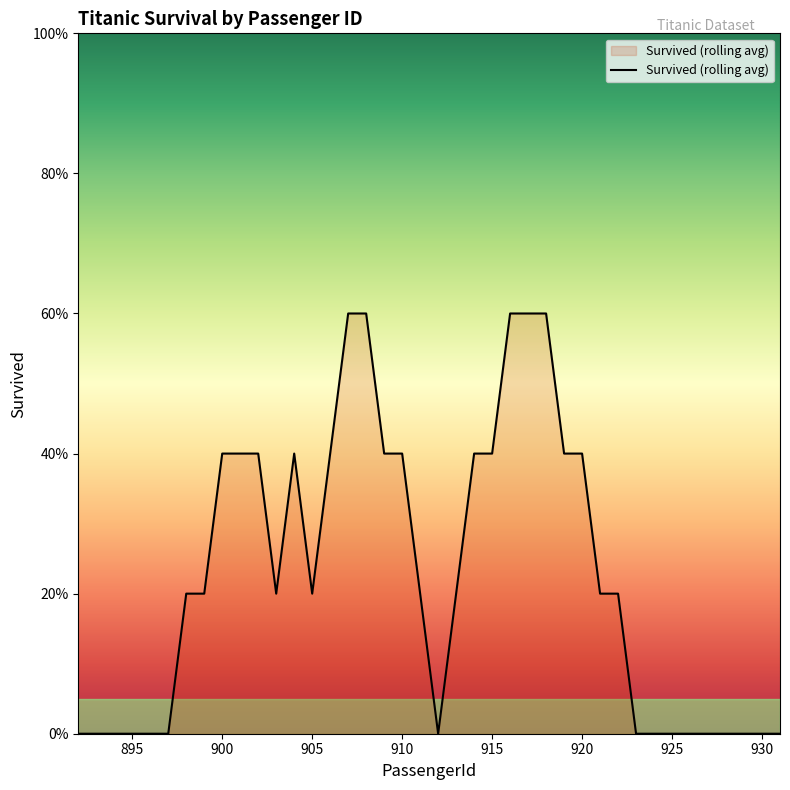

Does the chart have visible grid lines?

No